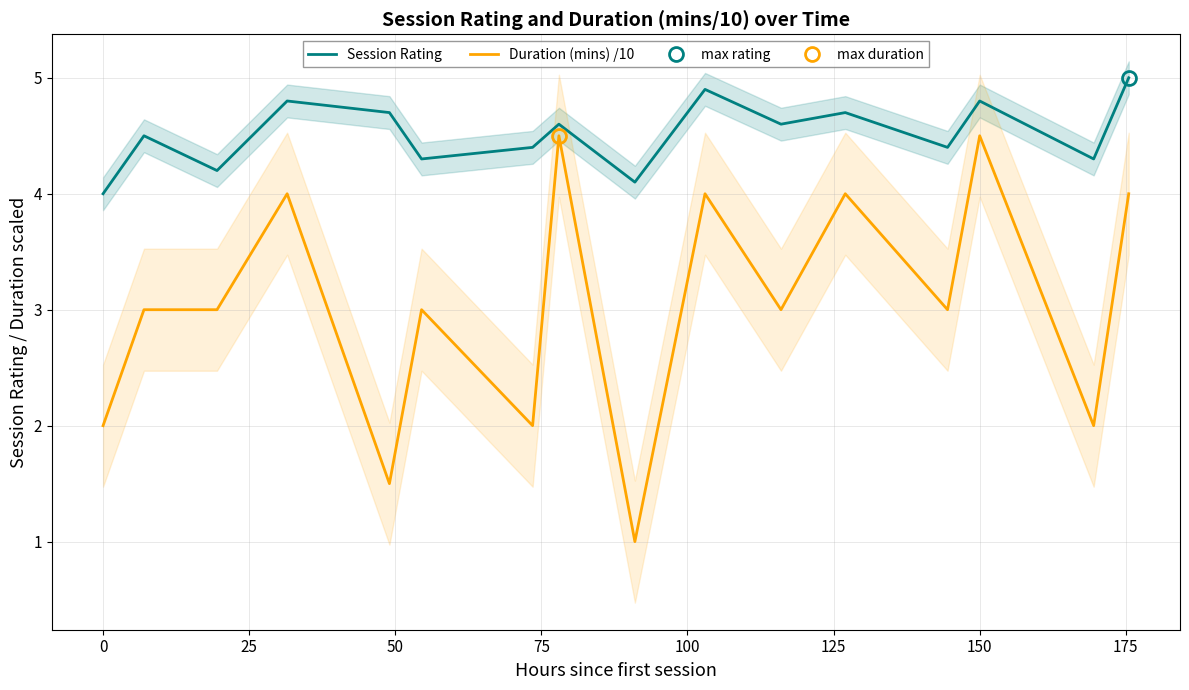

What is the highest value of the Session Rating series?

5.0